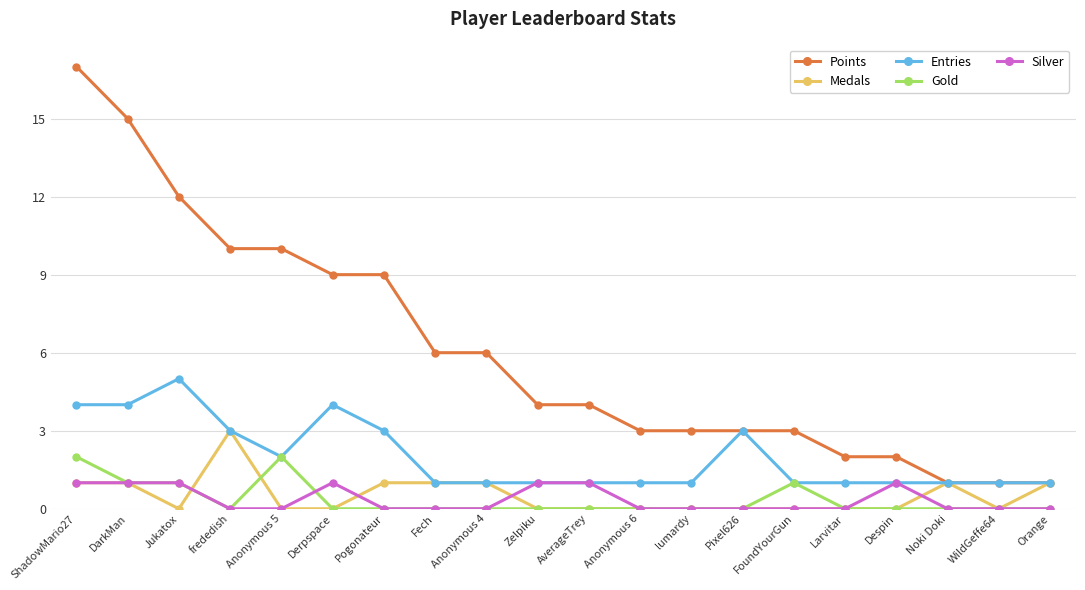

Rank the series by their maximum value, from highest to lowest.

Points, Entries, Medals, Gold, Silver